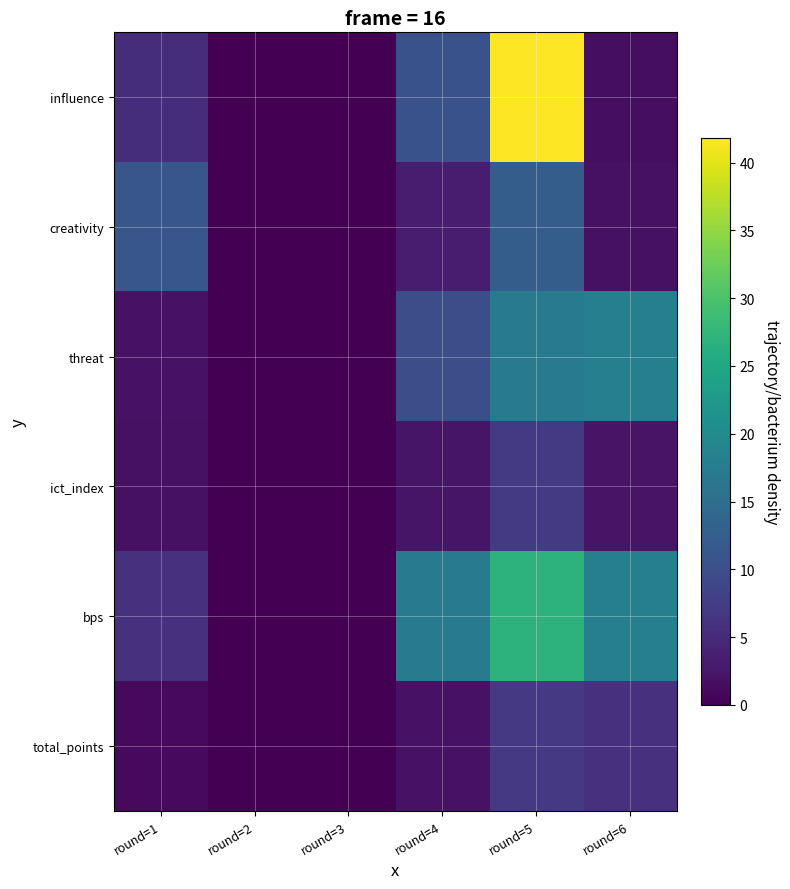

Between round=4 and round=5, which series saw the biggest shift?

influence